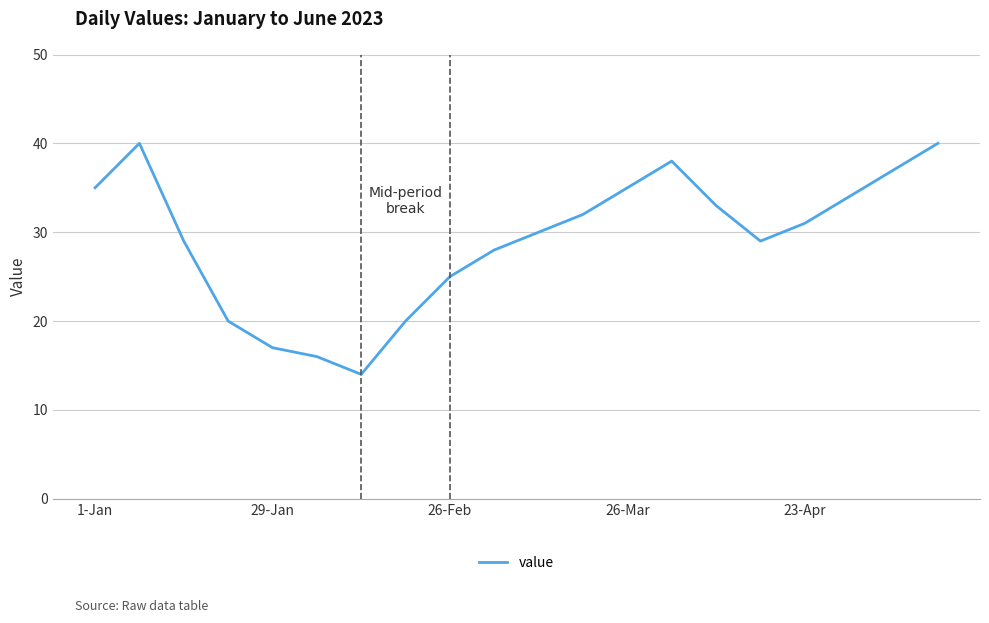

What is the average value?

29